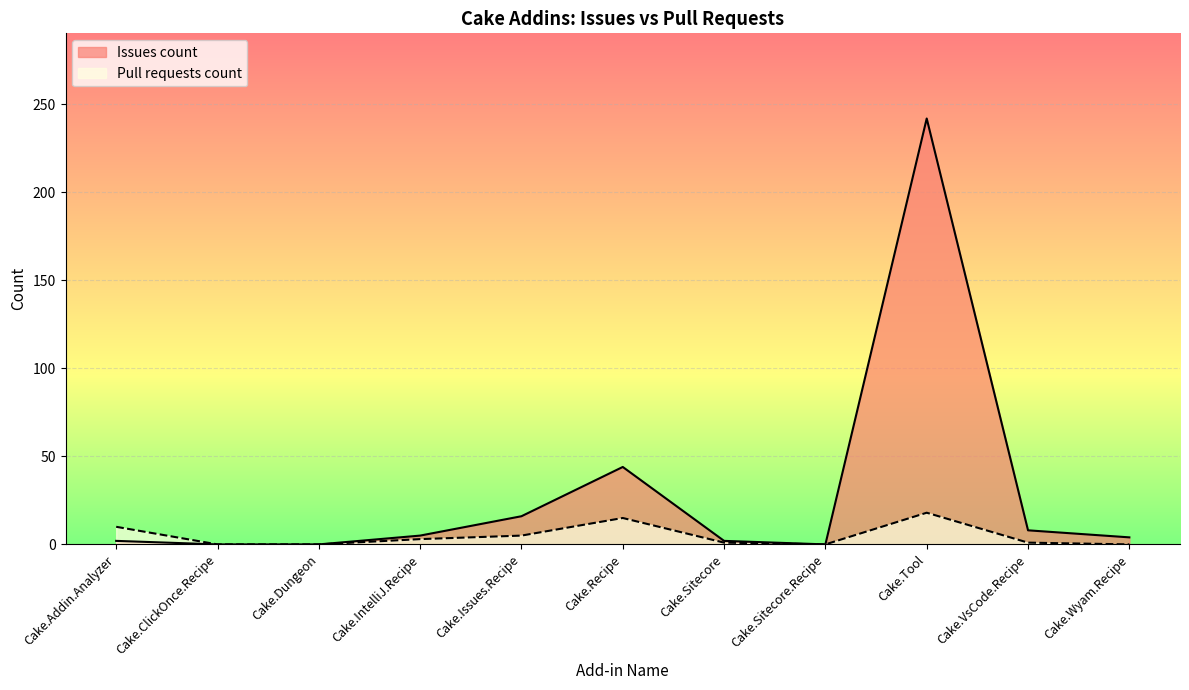

How many data points in Issues count are less than 4?

5